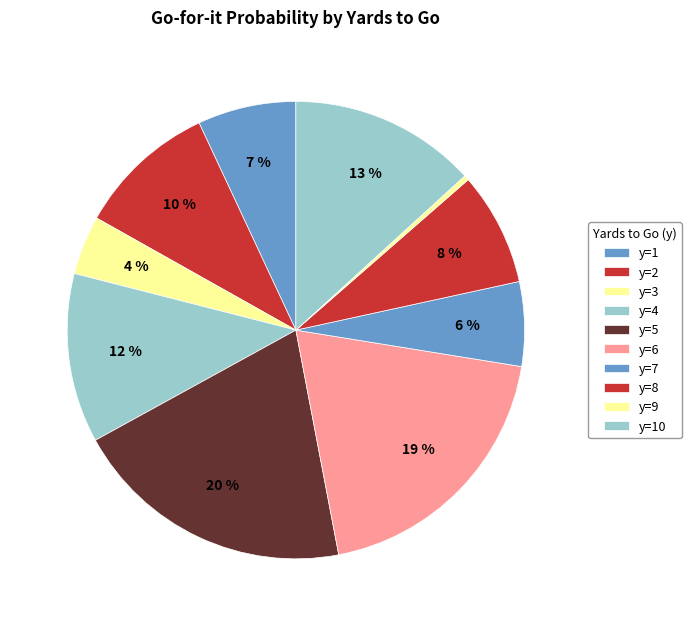

How many slices are in this pie chart?

10